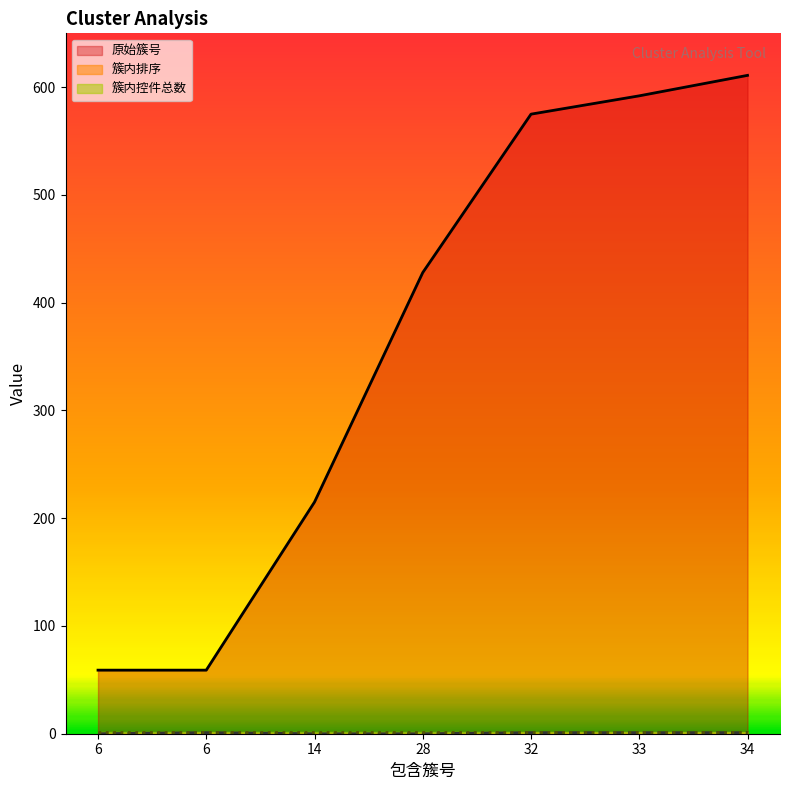

What is the difference between the second highest and second lowest values in the 簇内排序 series?

1